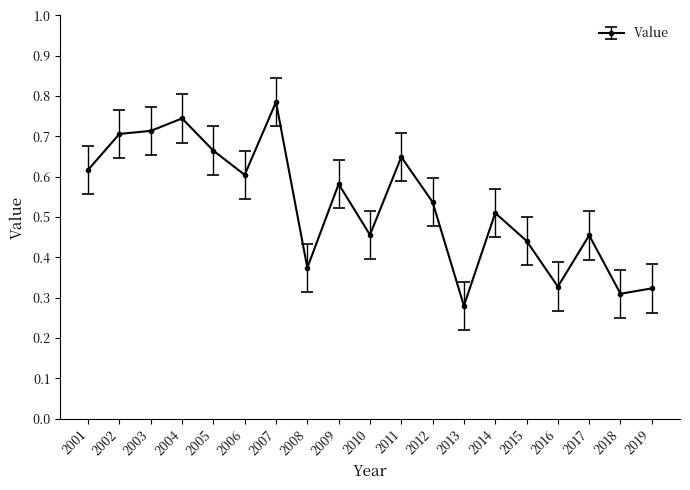

At which category does the chart reach its peak across all series?

2007